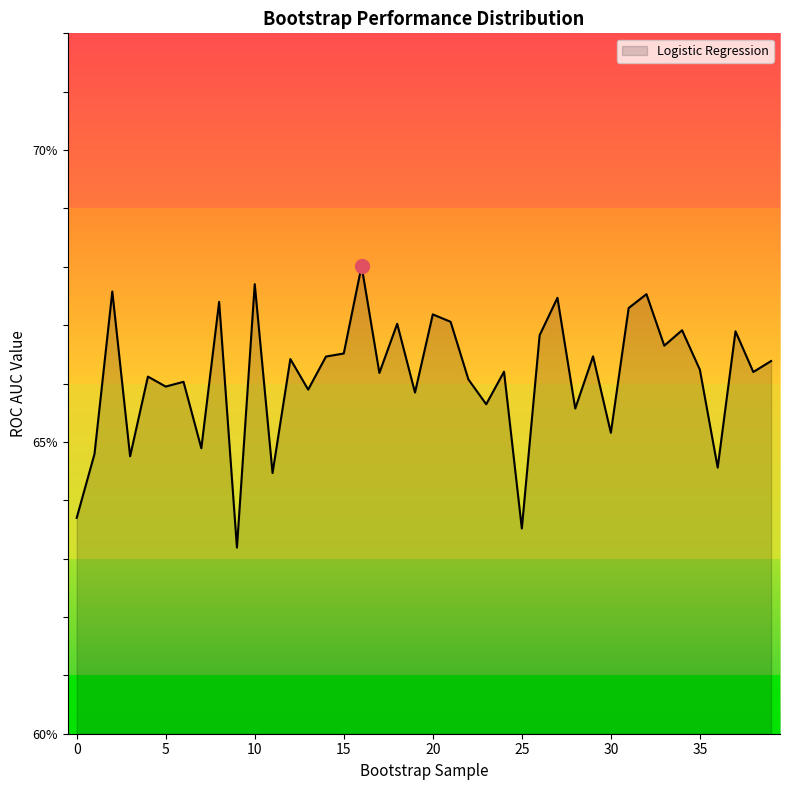

Reading right to left, transcribe all the data shown in this chart.

0.7	0.7	0.7	0.6	0.7	0.7	0.7	0.7	0.7	0.7	0.7	0.7	0.7	0.7	0.6	0.7	0.7	0.7	0.7	0.7	0.7	0.7	0.7	0.7	0.7	0.7	0.7	0.7	0.6	0.7	0.6	0.7	0.6	0.7	0.7	0.7	0.6	0.7	0.6	0.6